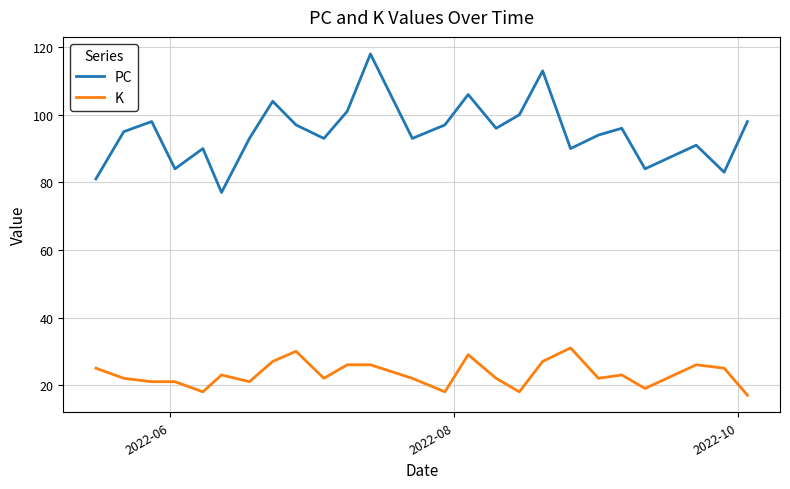

Which series has the largest range (max minus min)?

PC